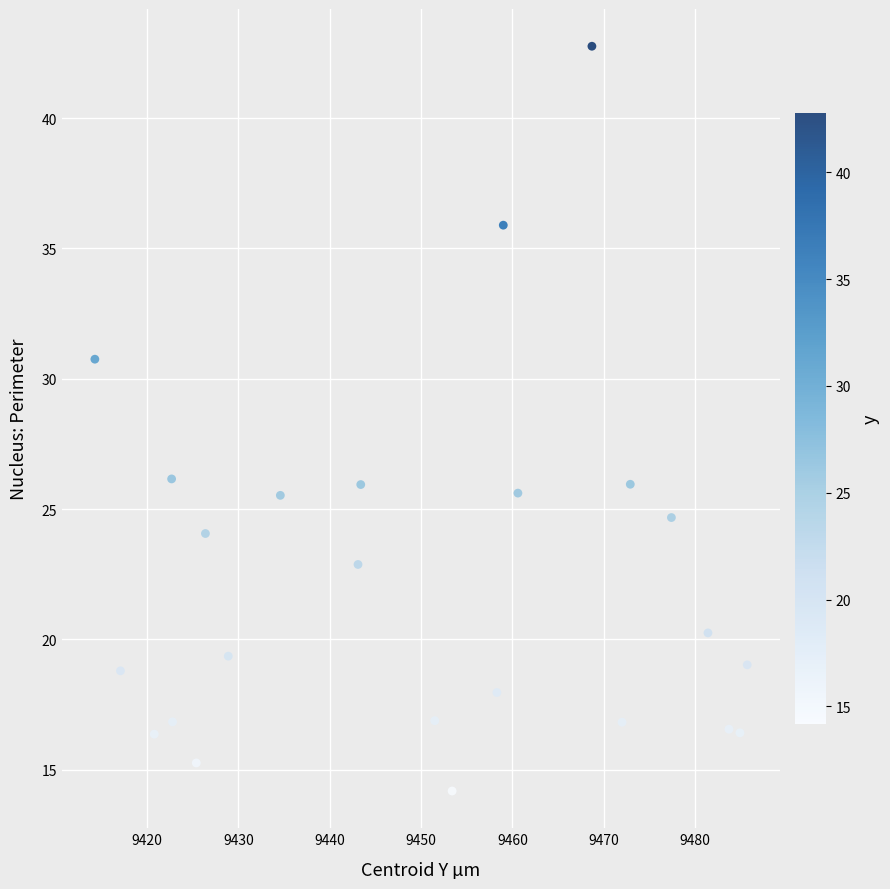

What is the range of X values (max minus min)?

71.4